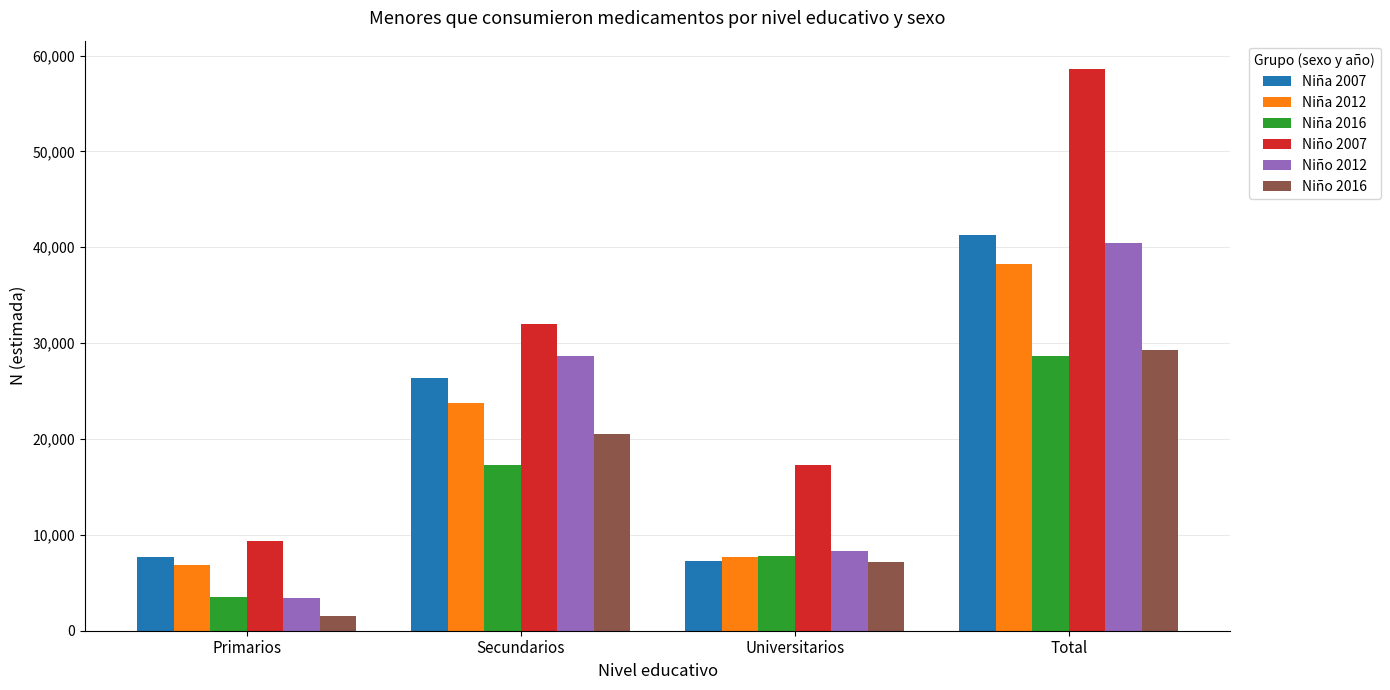

What is the total value across all series at Universitarios?

55645